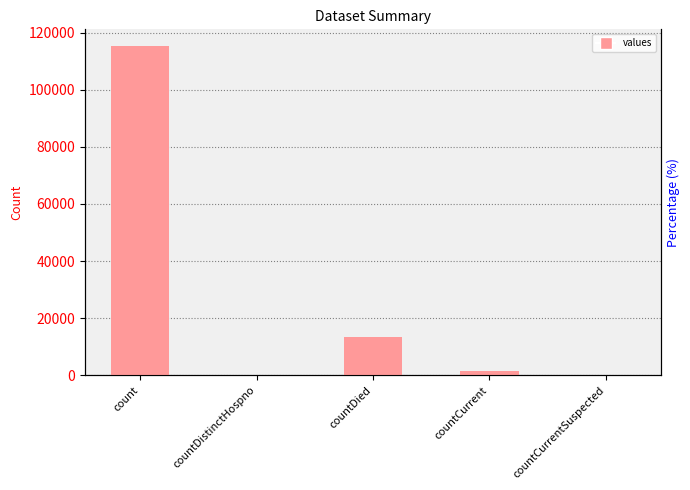

How many data points are above 1383?

2